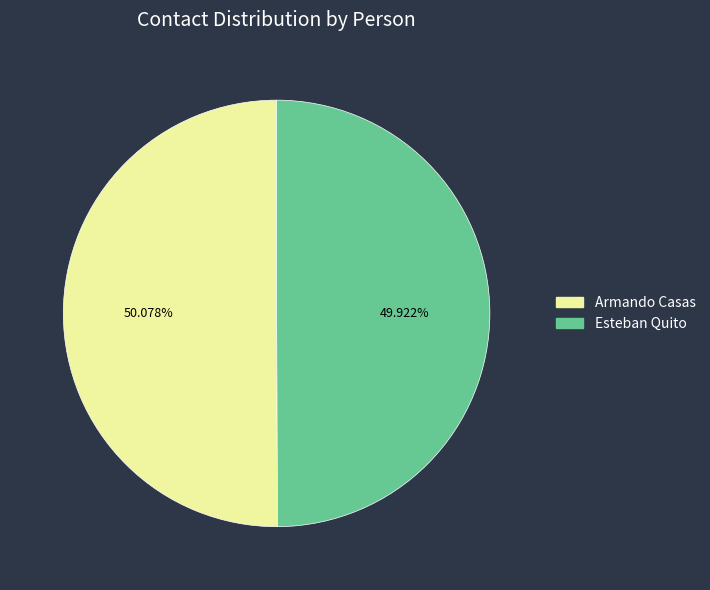

Combined, do Esteban Quito and Armando Casas account for over 50%?

Yes